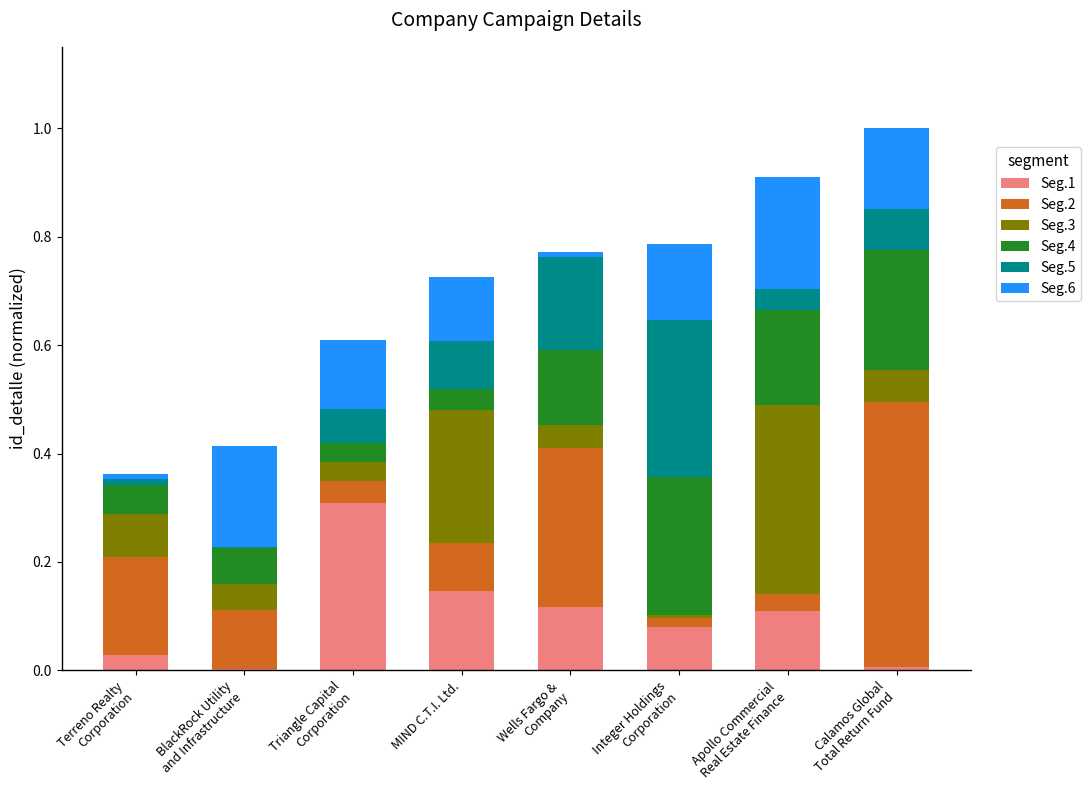

What is the sum of all Seg.5 values?

0.7